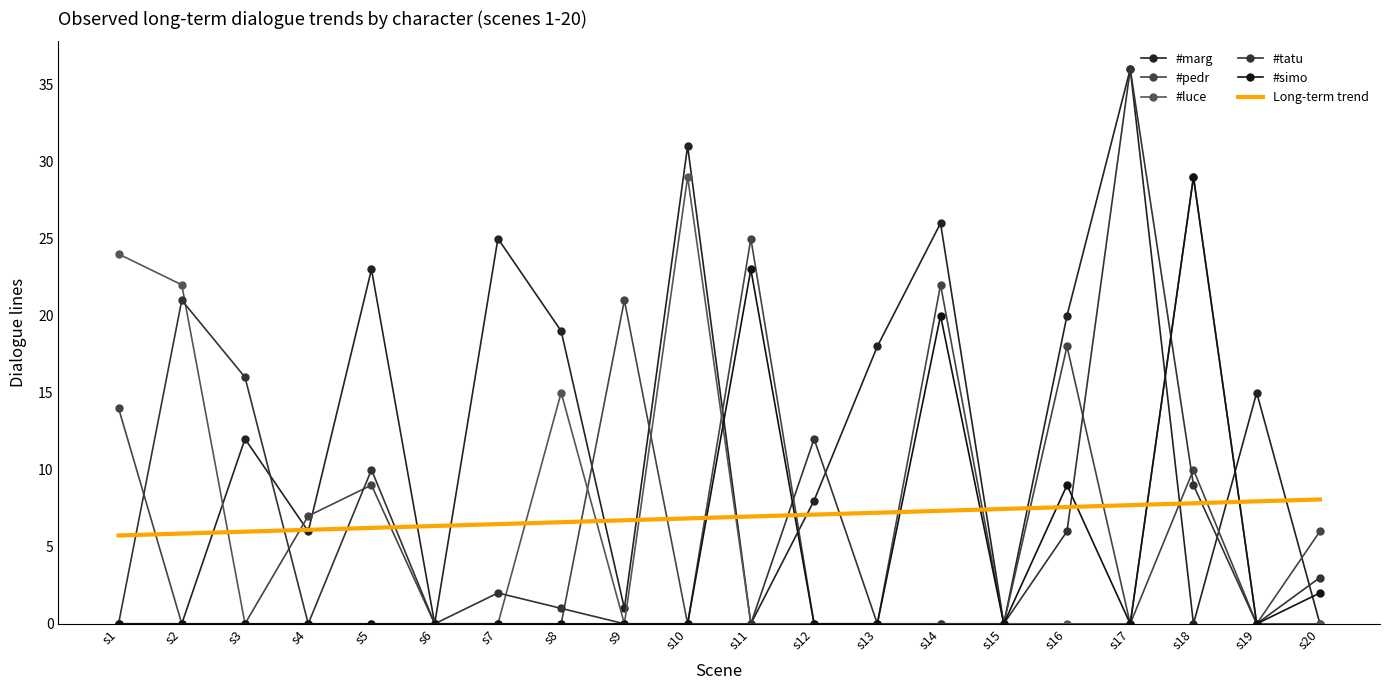

At which category does the chart reach its minimum across all series?

s1